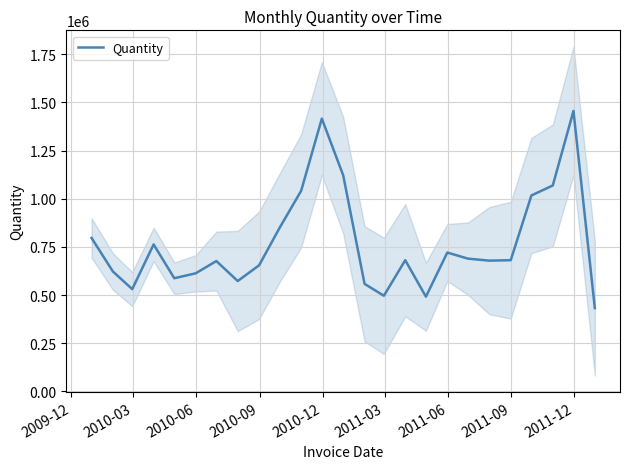

How many values exceed 681318?

13